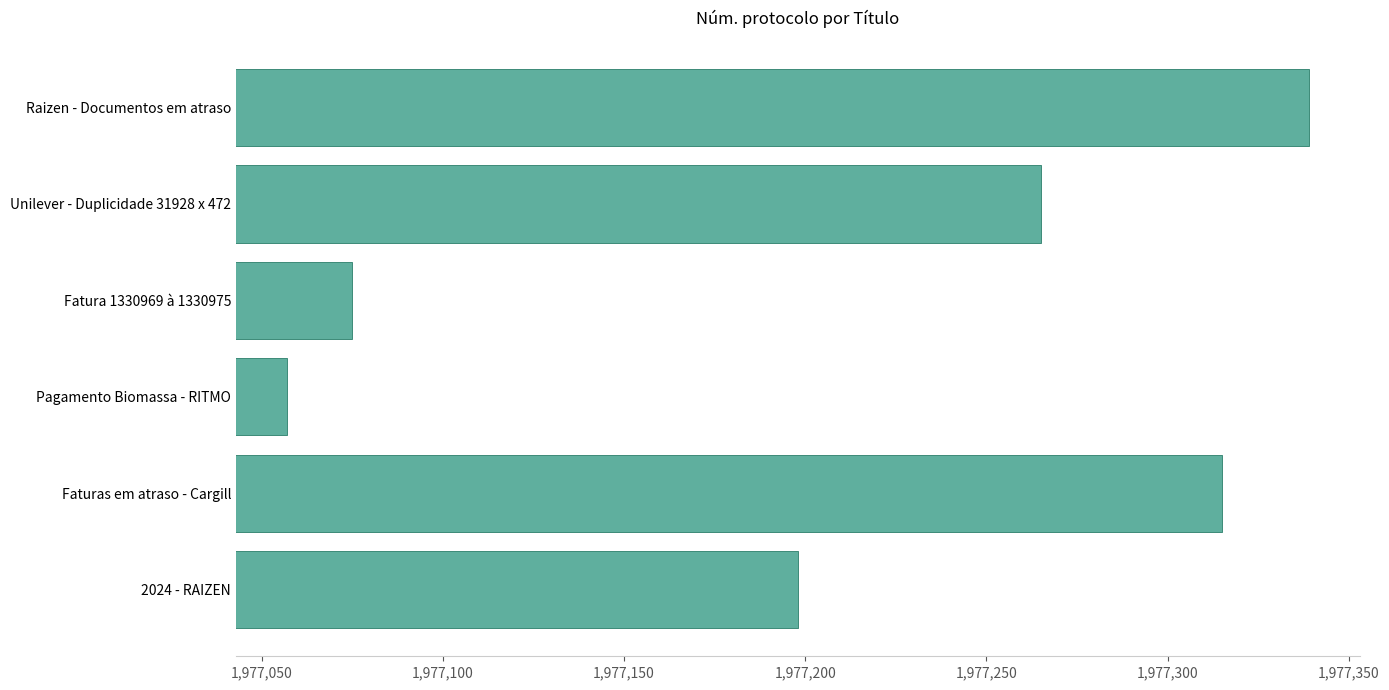

Approximately how many times larger is the value at Faturas em atraso - Cargill compared to Pagamento Biomassa - RITMO?

1.0